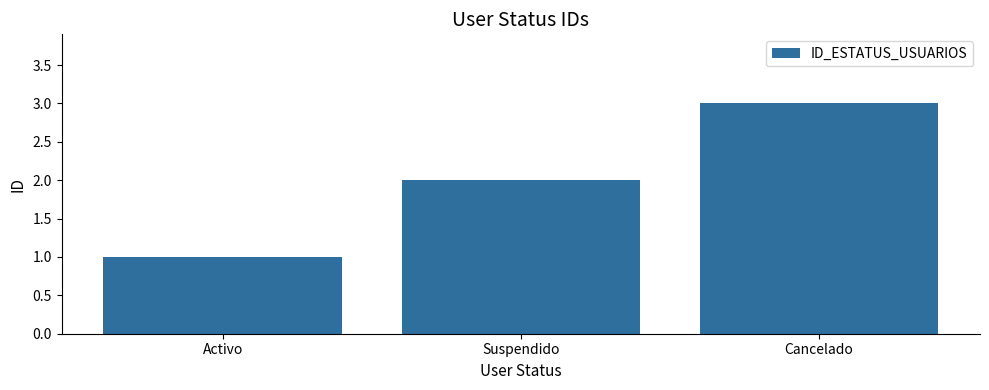

What is the value of the 1st bar from the left?

1